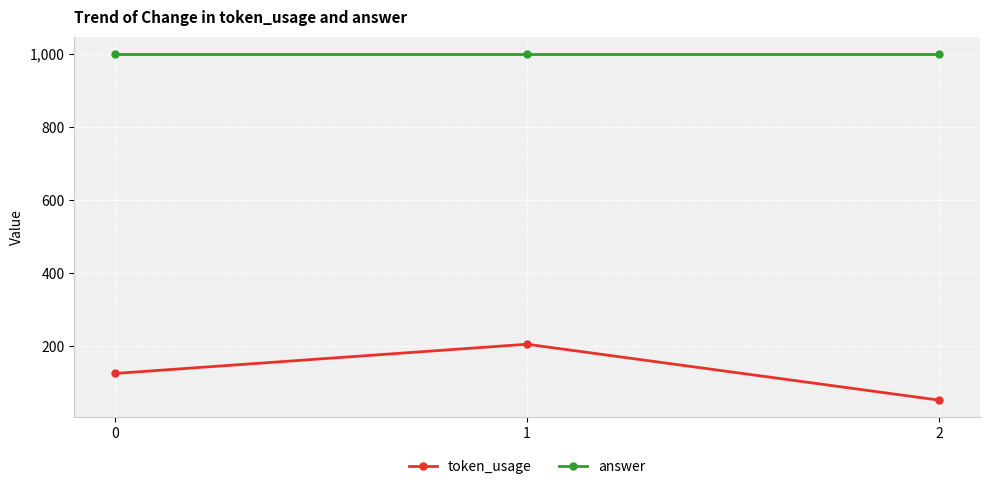

Reading left to right, what are all the values shown in this chart?

token_usage: 125	205	52
answer: 1000	1000	1000